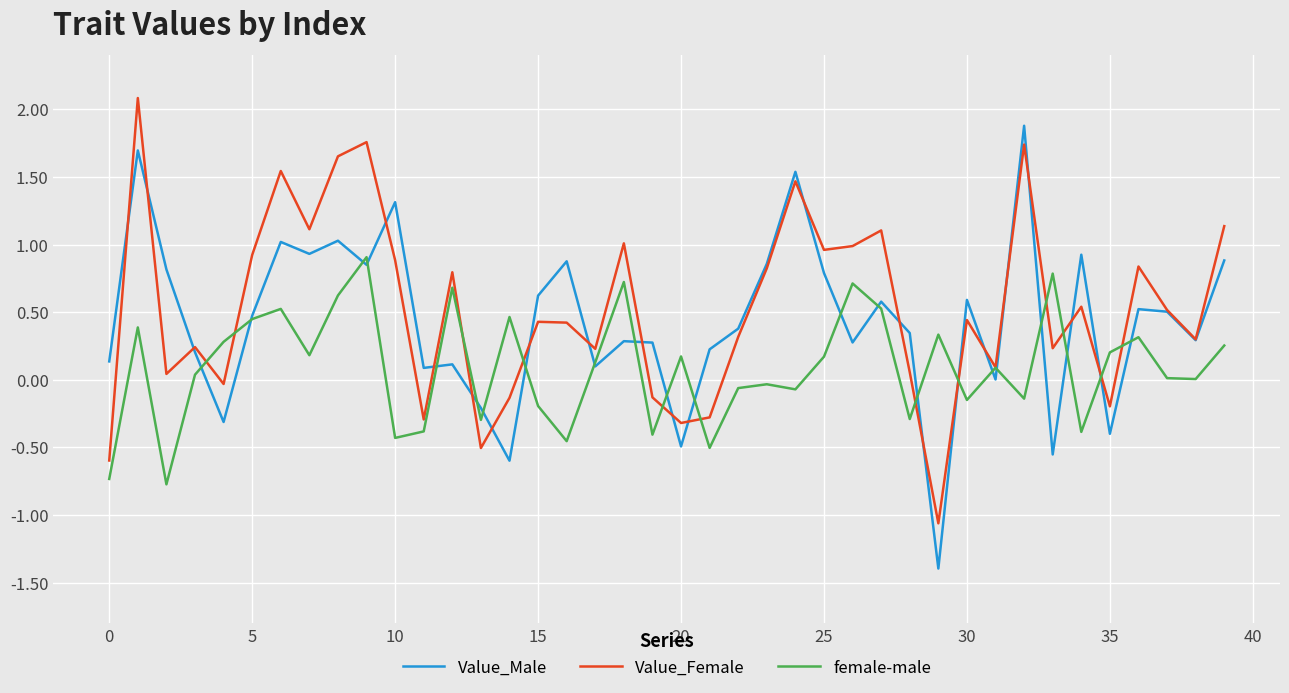

List the series in order of their peak value, highest first.

Value_Female, Value_Male, female-male